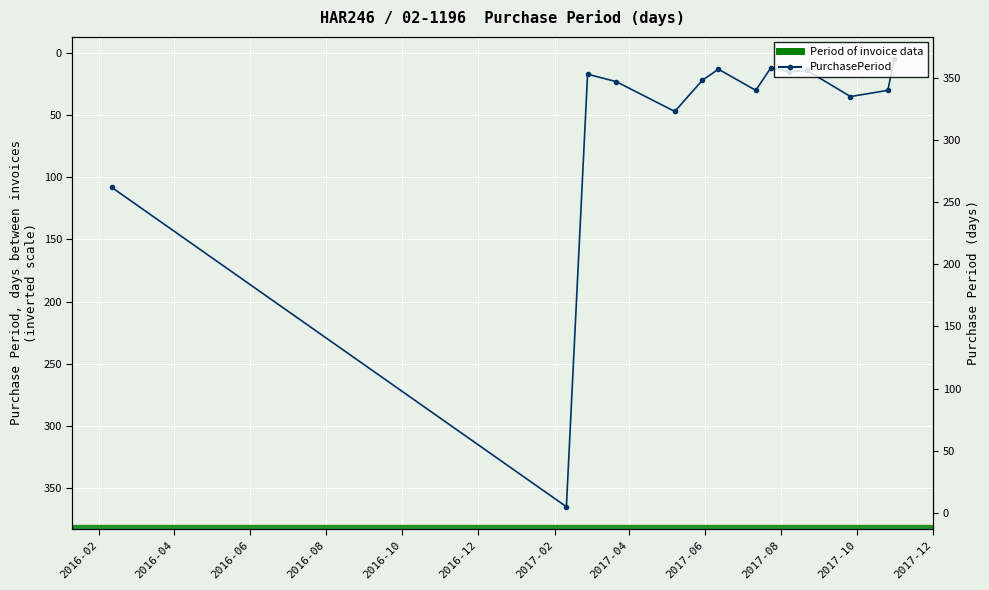

Between 2017-04 and 2016-08, which is larger?

2017-04